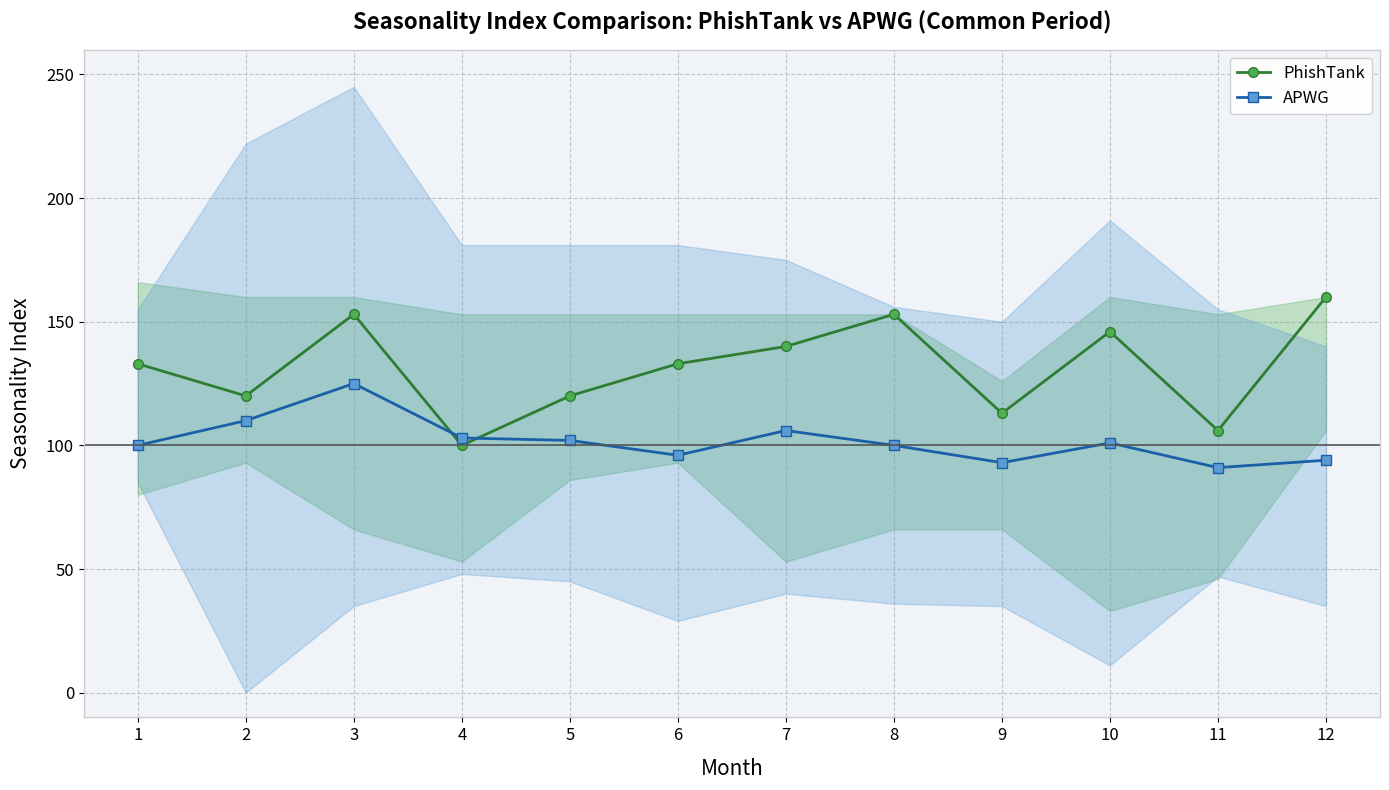

What is the difference between the maximum and second lowest values in the APWG series?

32